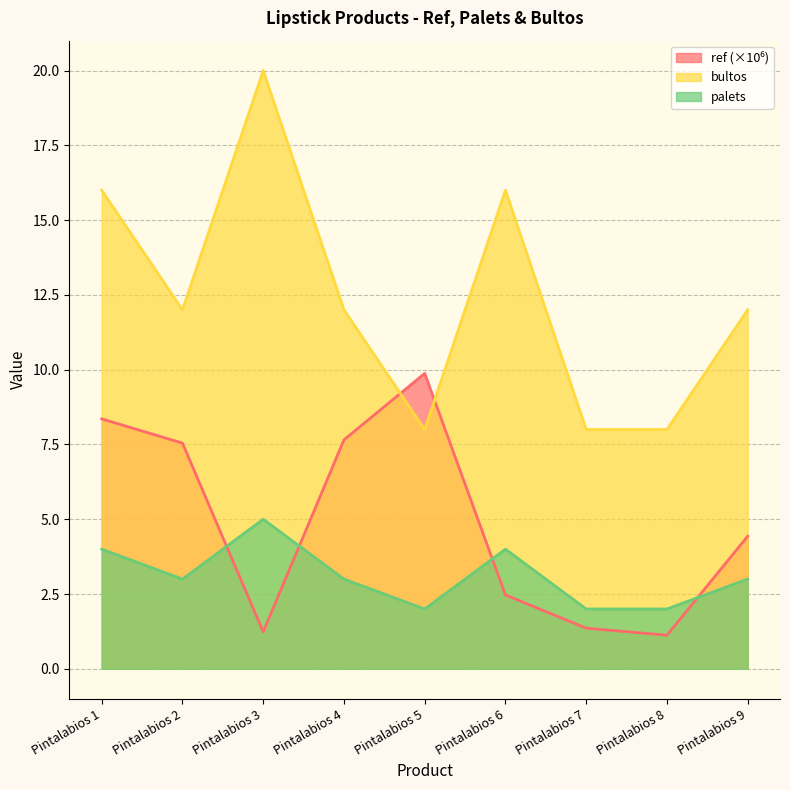

What is the minimum value shown in the chart?

1.1